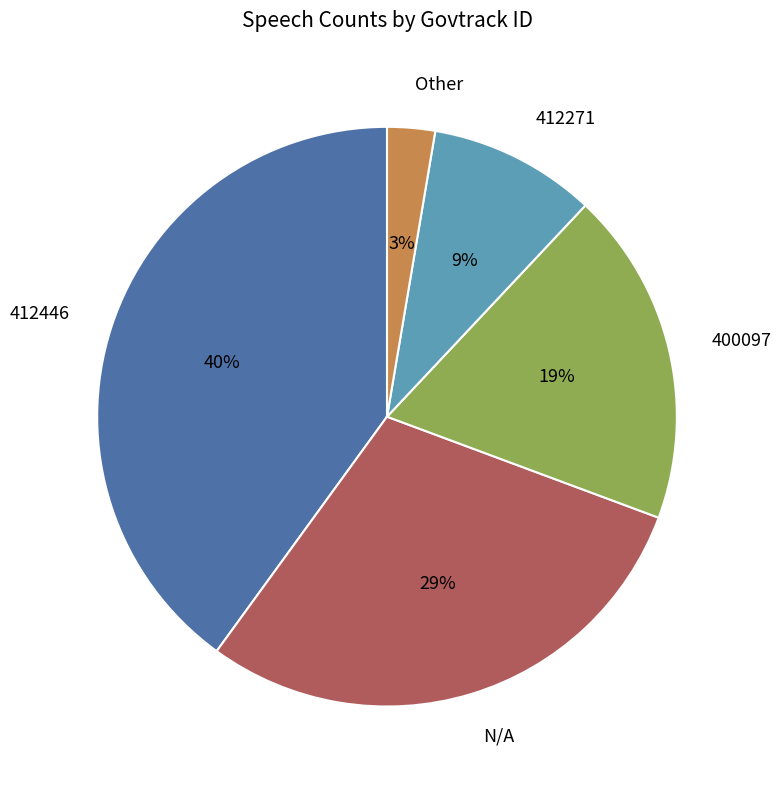

The 412271 slice represents 24% of the pie. True or false?

False